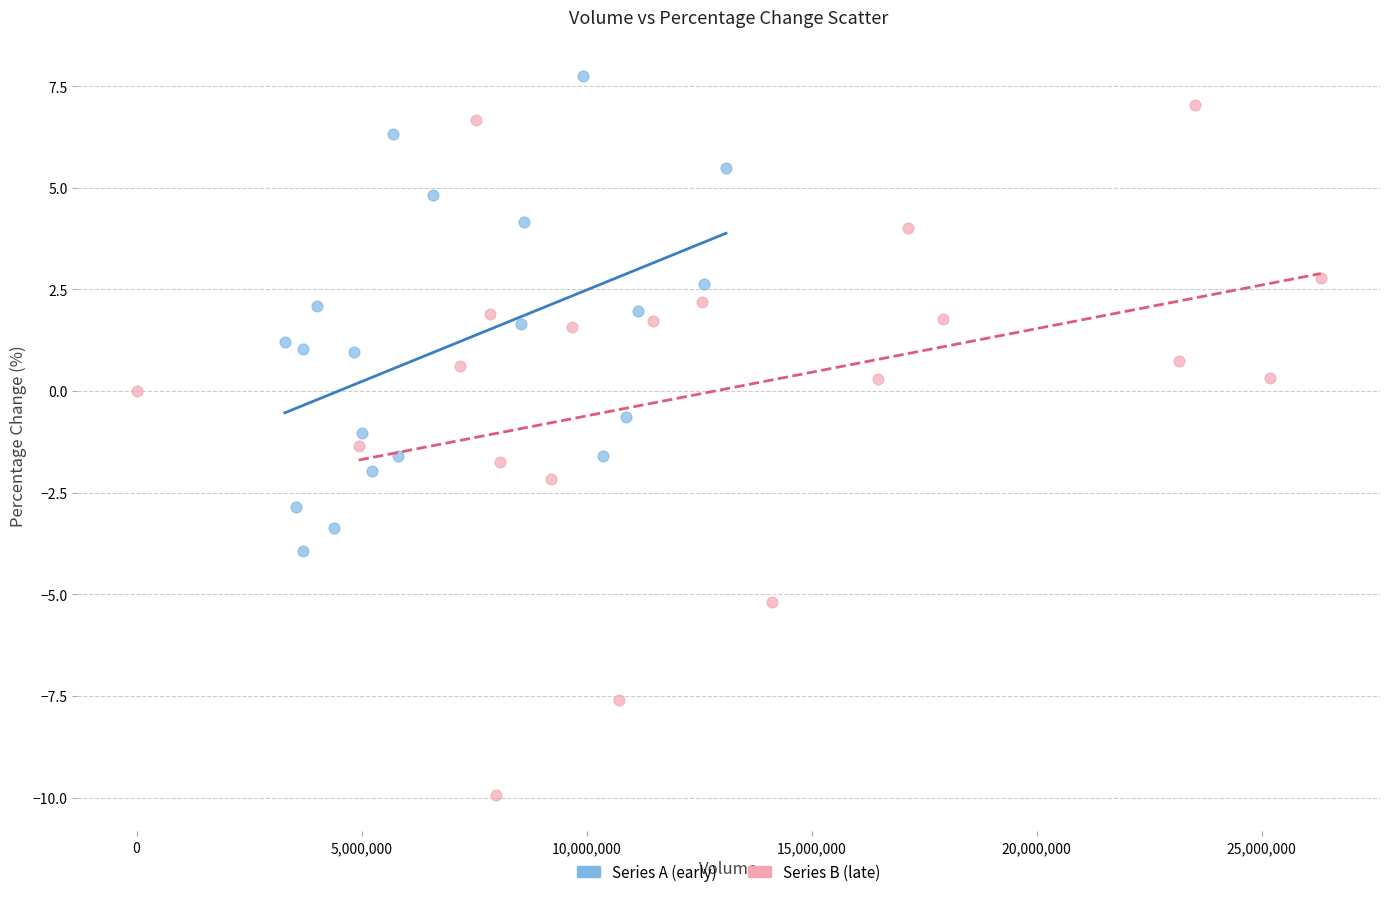

What are all the series names shown in the legend?

Series A (early), Series B (late)